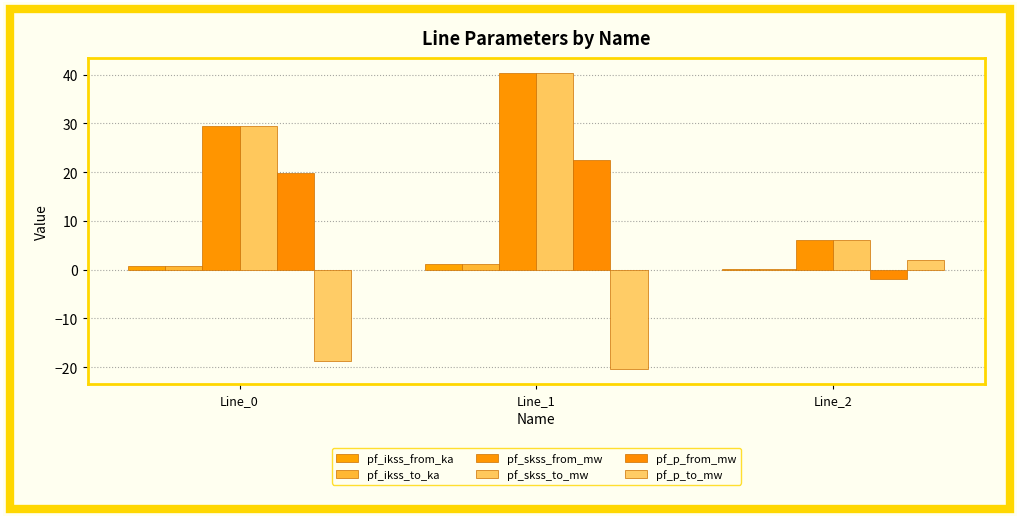

How many data points in pf_p_to_mw are above -18?

1